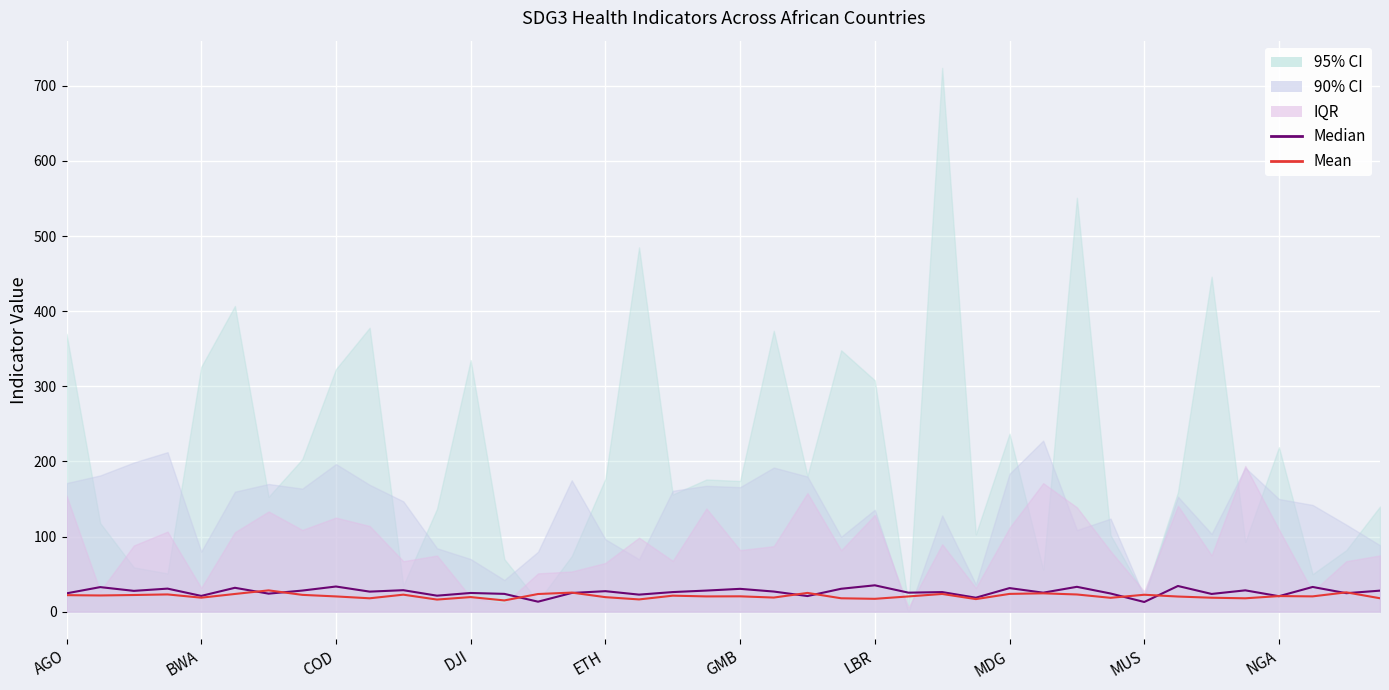

Which has a higher value, BWA or 17?

BWA